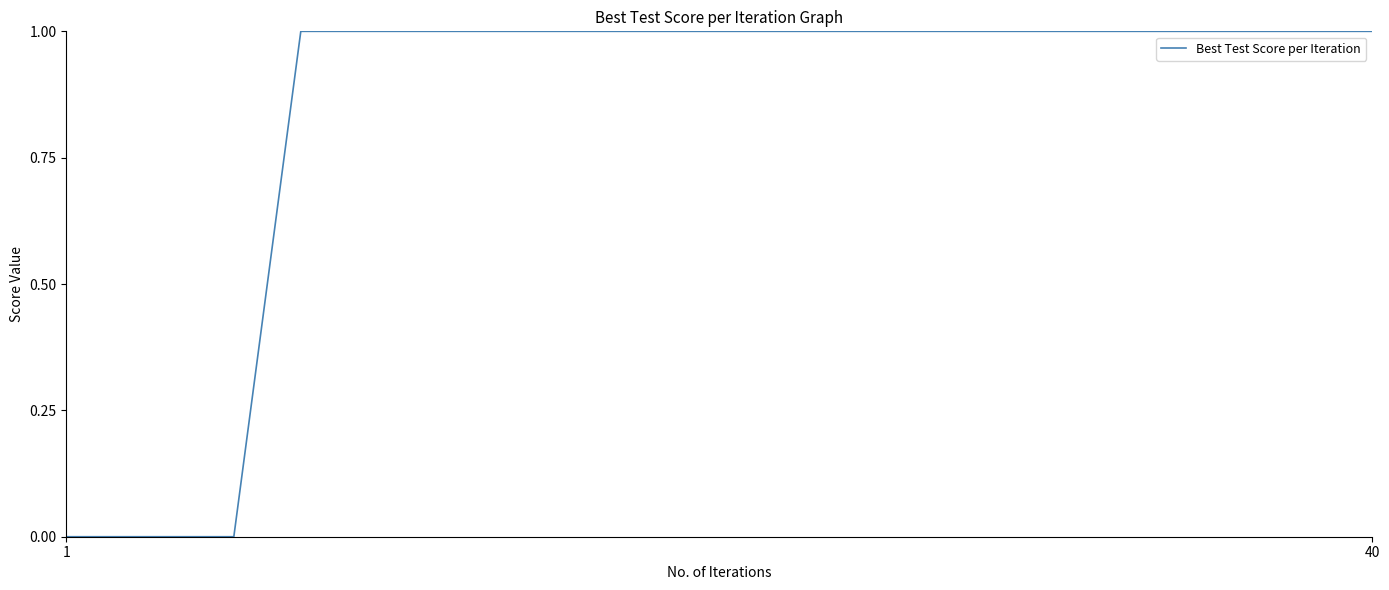

What is the greatest value displayed?

1.0